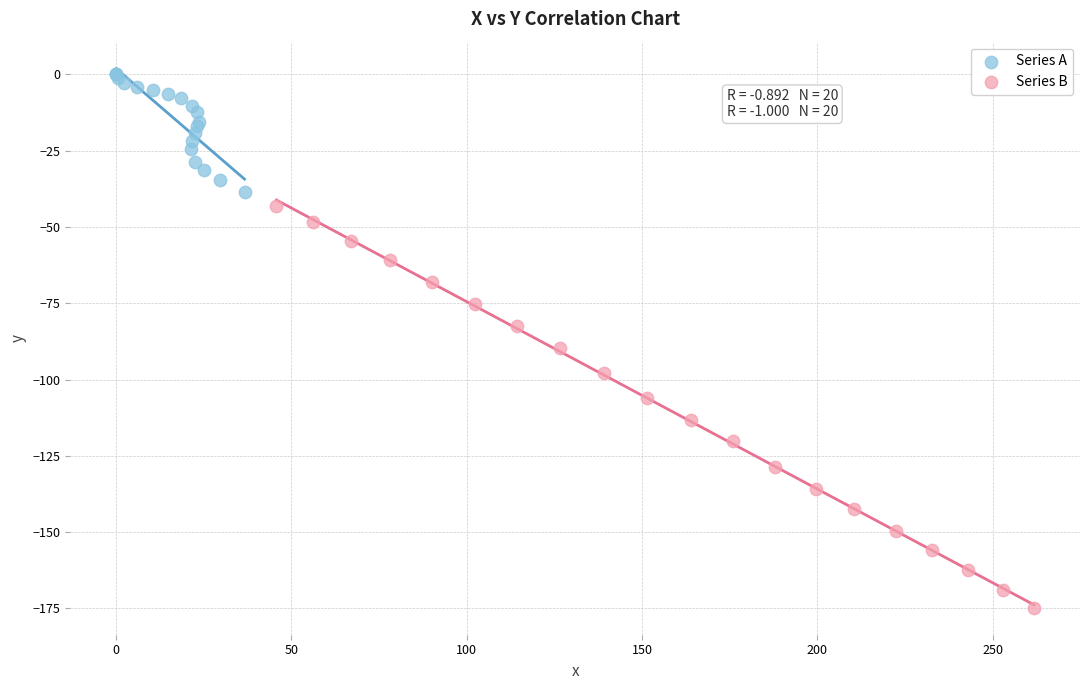

Which series has the widest spread of Y values?

Series B